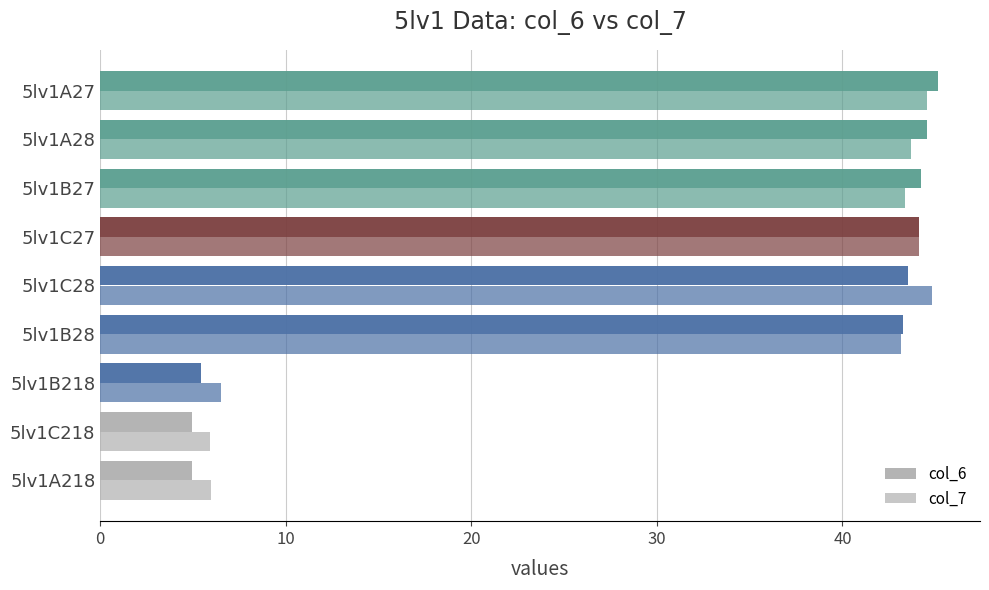

At how many categories does at least one series exceed 11?

6